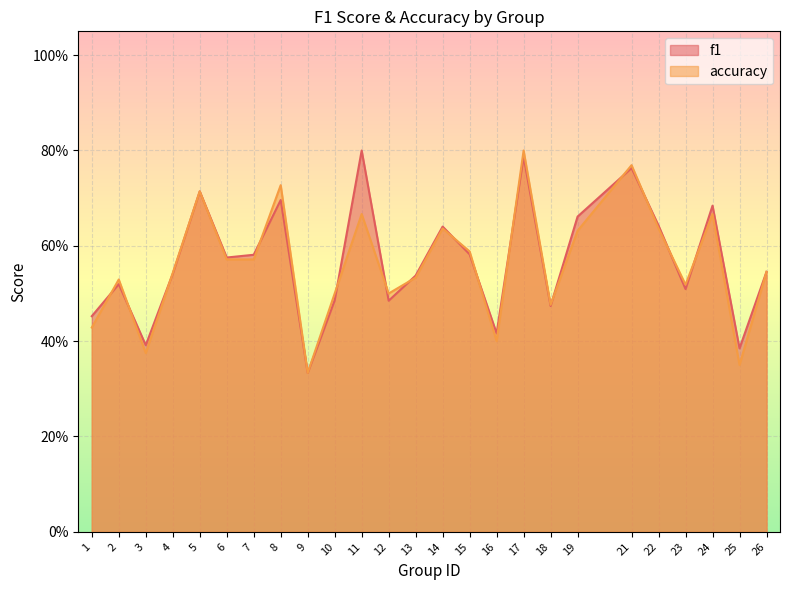

Reading left to right, transcribe all the data shown in this chart.

f1: 1=0.5	2=0.5	3=0.4	4=0.5	5=0.7	6=0.6	7=0.6	8=0.7	9=0.3	10=0.5	11=0.8	12=0.5	13=0.5	14=0.6	15=0.6	16=0.4	17=0.8	18=0.5	19=0.7	21=0.8	22=0.6	23=0.5	24=0.7	25=0.4	26=0.5
accuracy: 1=0.4	2=0.5	3=0.4	4=0.5	5=0.7	6=0.6	7=0.6	8=0.7	9=0.3	10=0.5	11=0.7	12=0.5	13=0.5	14=0.6	15=0.6	16=0.4	17=0.8	18=0.5	19=0.6	21=0.8	22=0.6	23=0.5	24=0.7	25=0.3	26=0.5